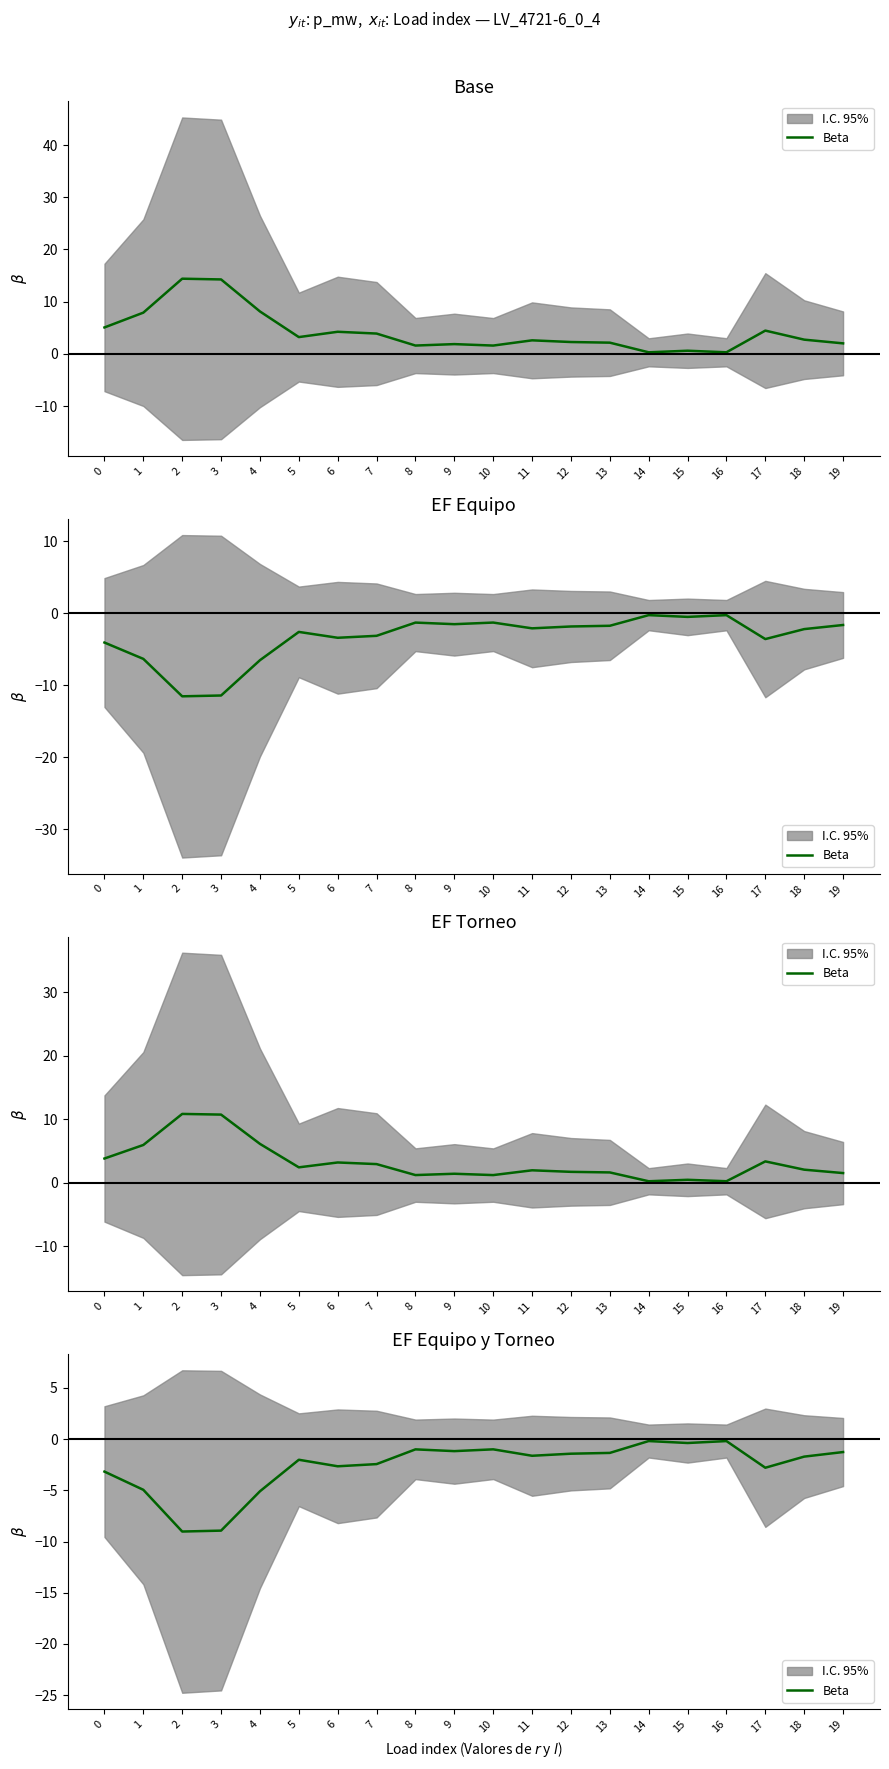

True or false: the data has more than 0 interior local peaks.

True